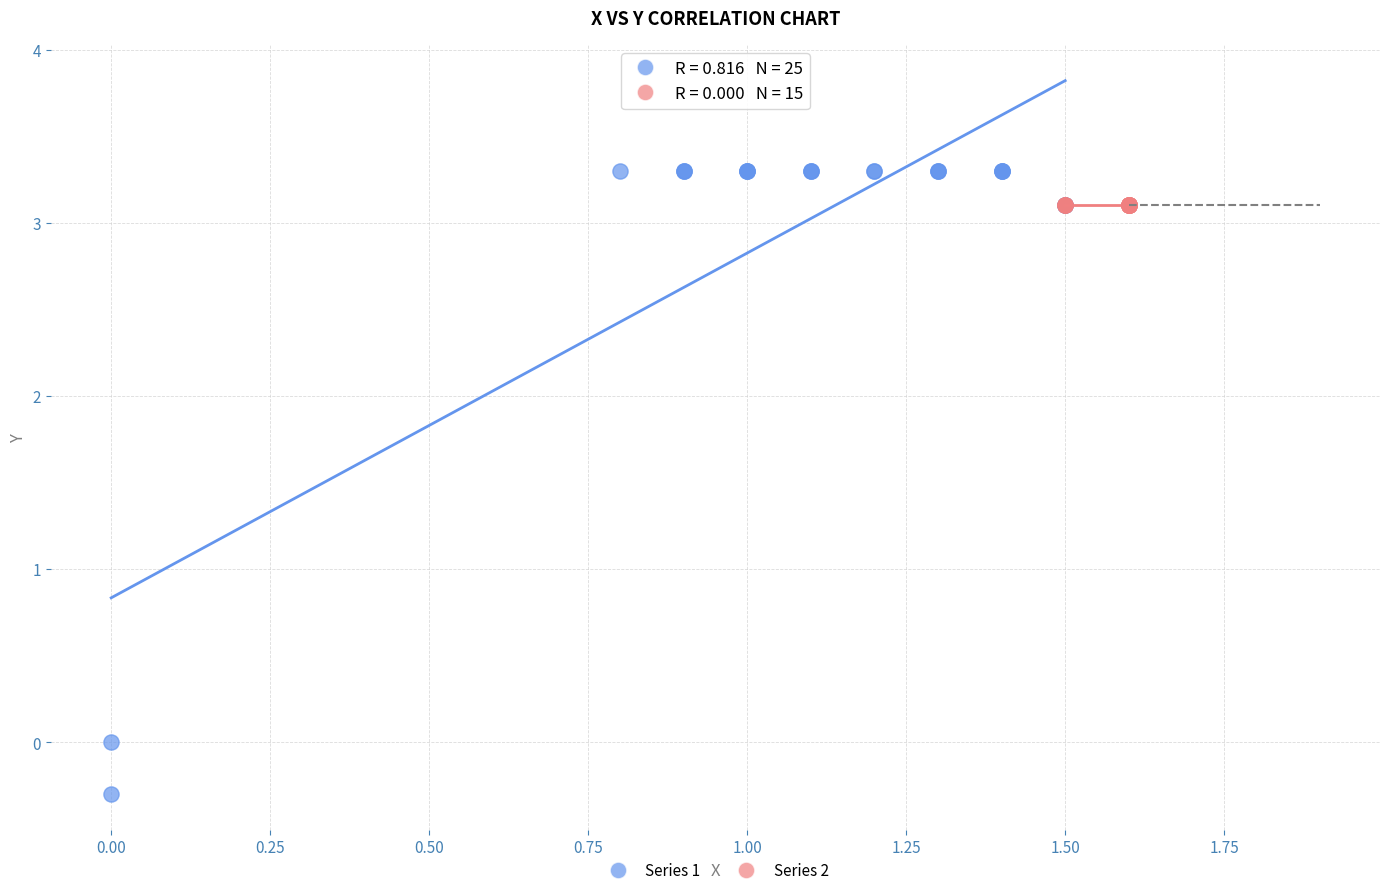

Which series reaches the minimum Y coordinate?

Series 1